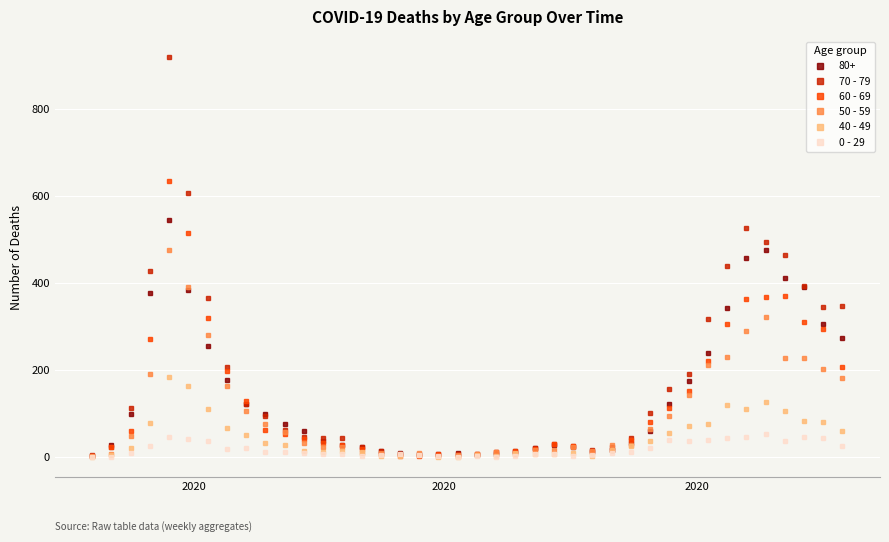

List the series in order of their peak value, highest first.

70 - 79, 60 - 69, 80+, 50 - 59, 40 - 49, 0 - 29